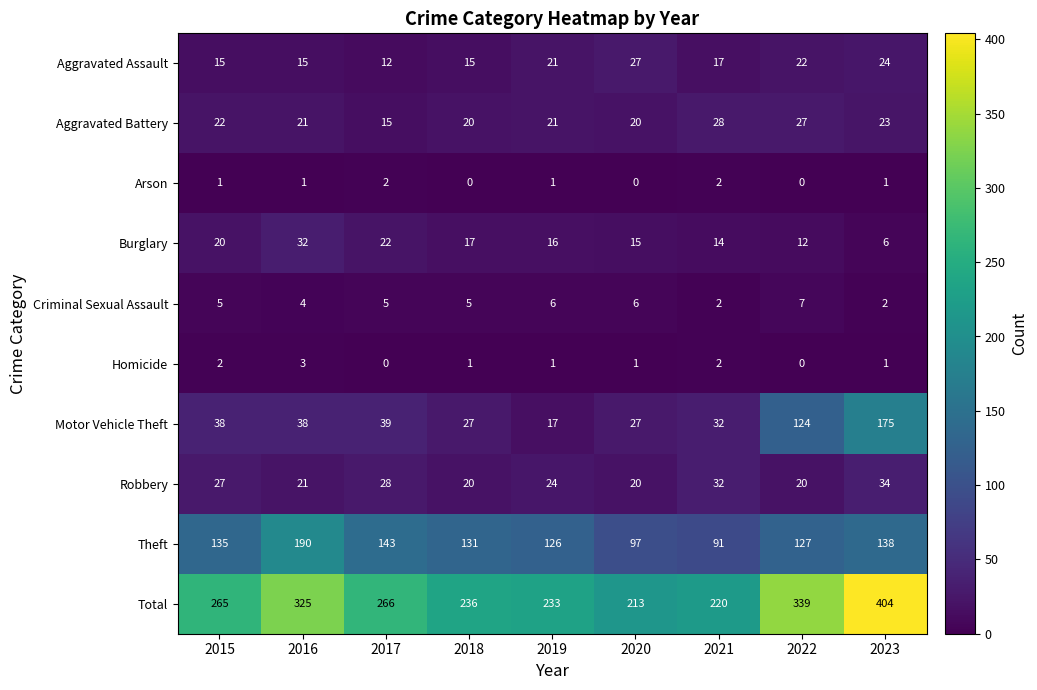

The Aggravated Assault series shows 6 at 2018. True or false?

False